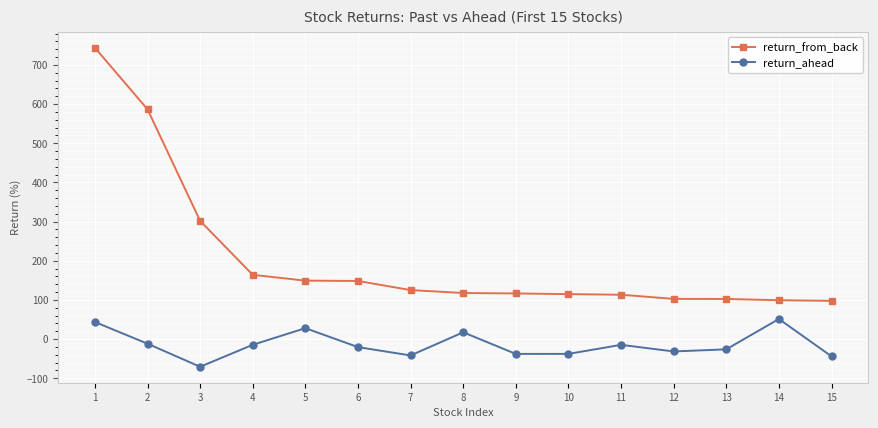

True or false: return_ahead and return_from_back intersect in this chart.

False